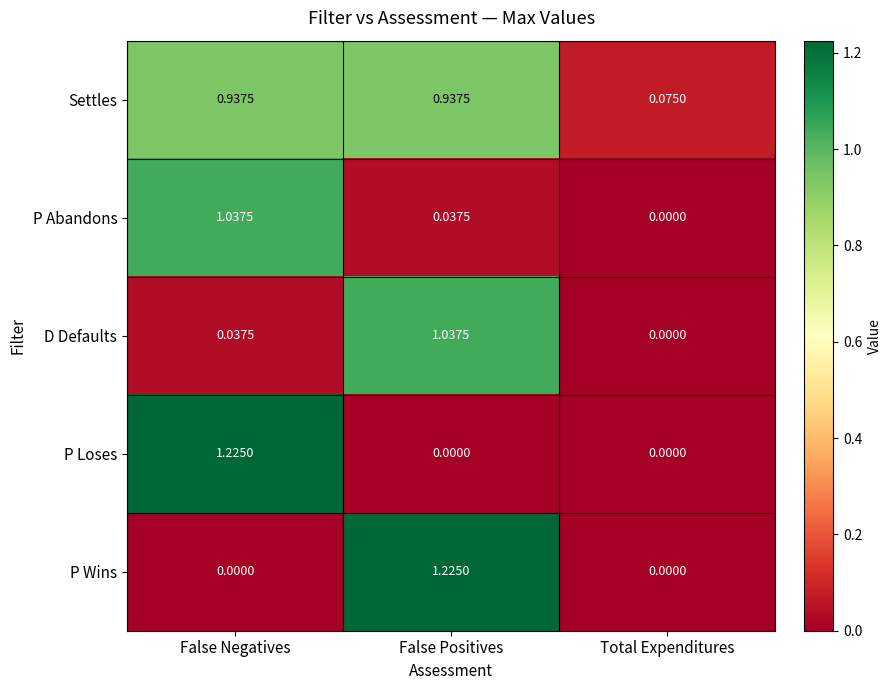

Rank the categories by P Abandons value from lowest to highest.

Total Expenditures, False Positives, False Negatives